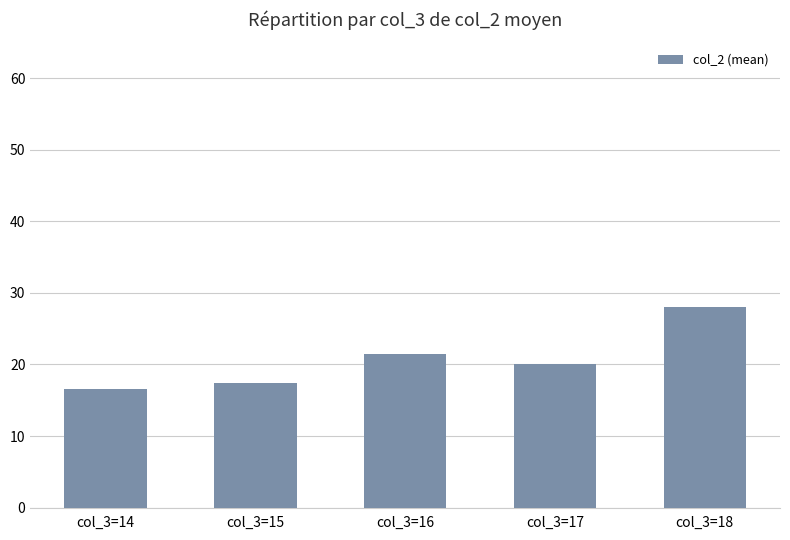

Count the number of categories in the chart.

5